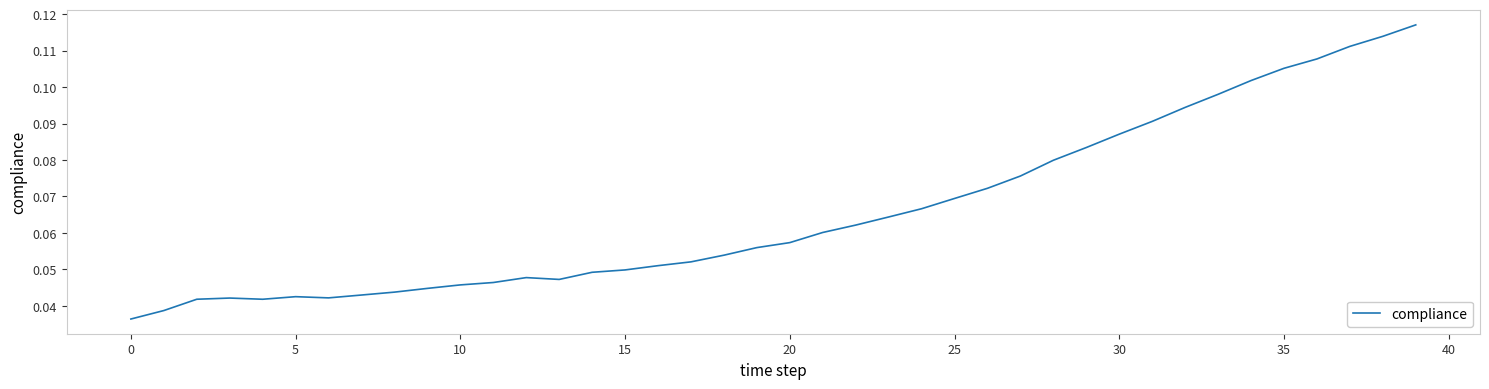

How many categories are shown in the chart?

40